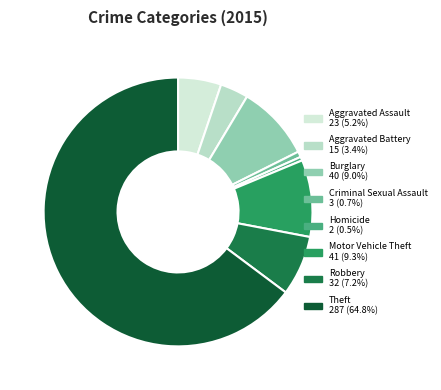

Approximately how many times larger is the value at Homicide compared to Criminal Sexual Assault?

0.7